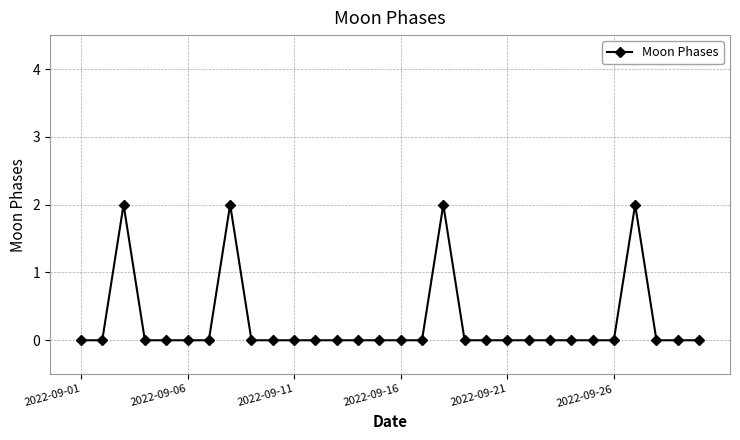

True or false: there are more than 0 points higher than both neighbors.

True